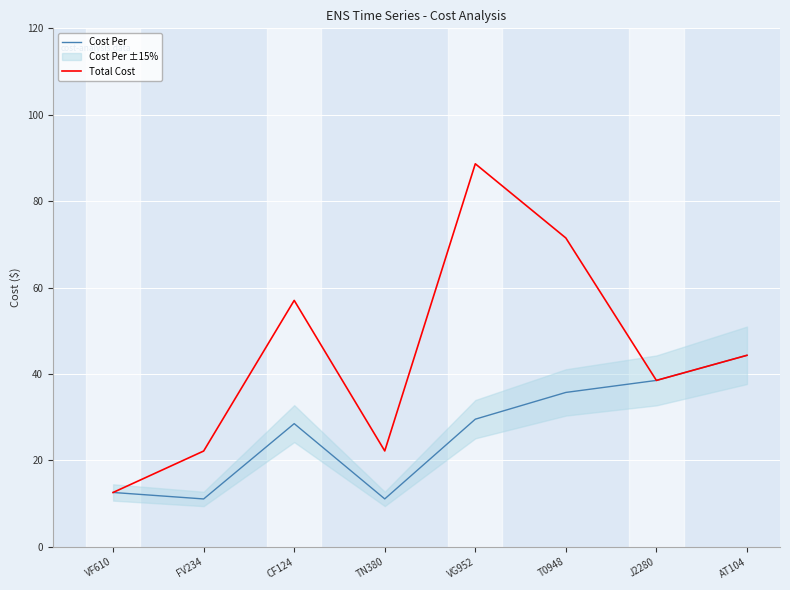

What is the label of the 8th point from the right?

VF610